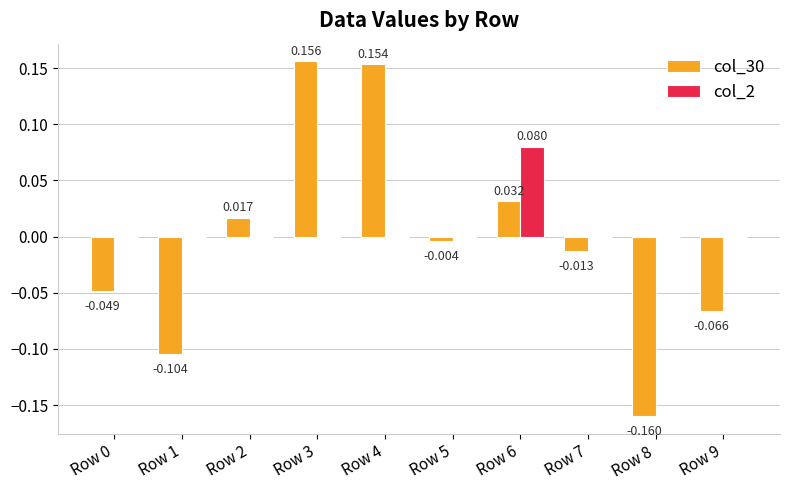

Between Row 5 and Row 7, which series saw the biggest shift?

col_30